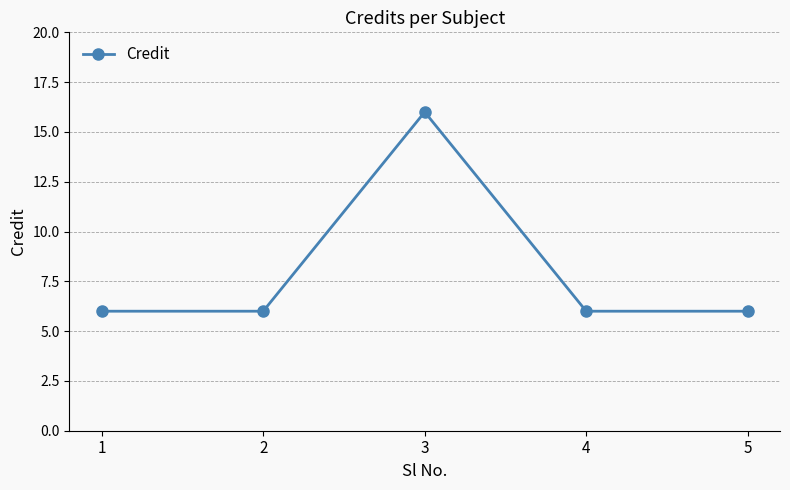

Is it true that the value at 1 is 6?

True